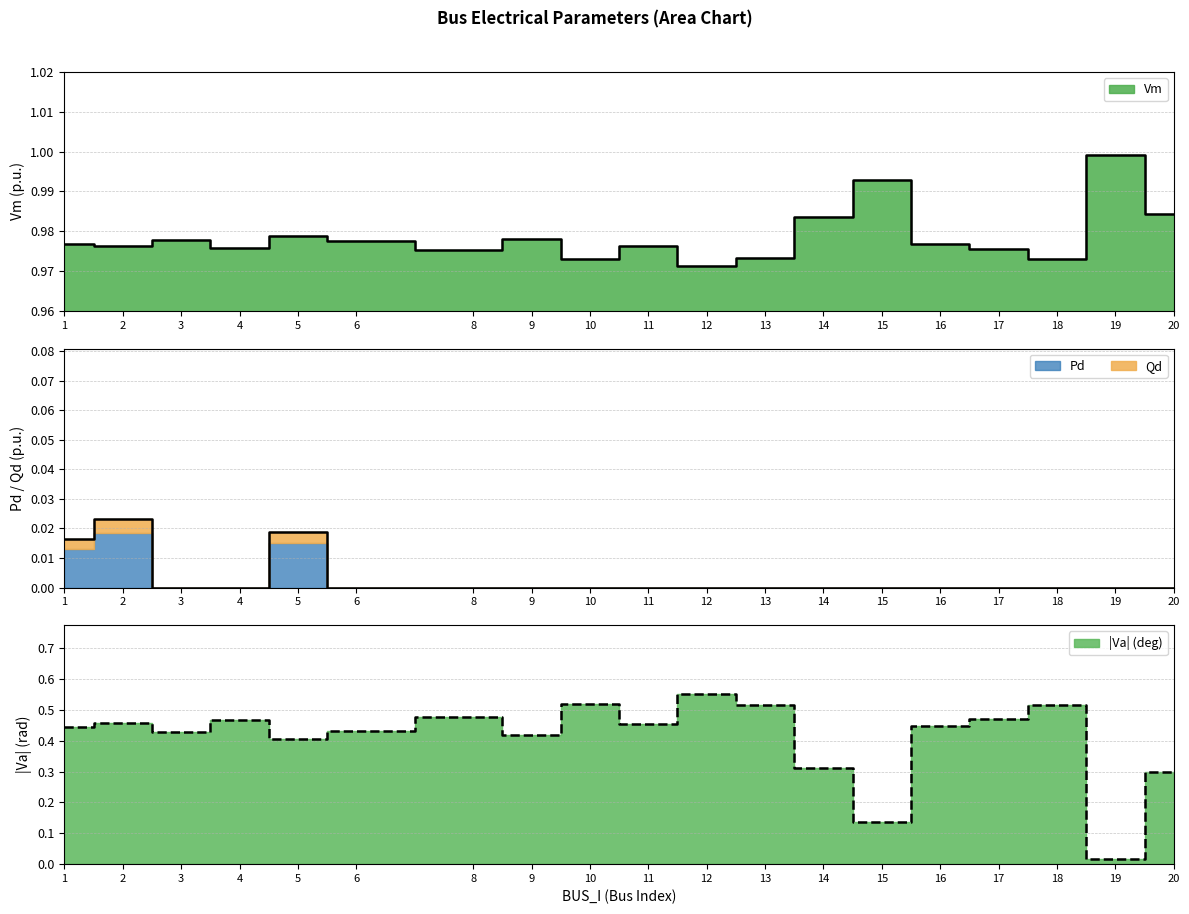

Count the number of categories in the chart.

19